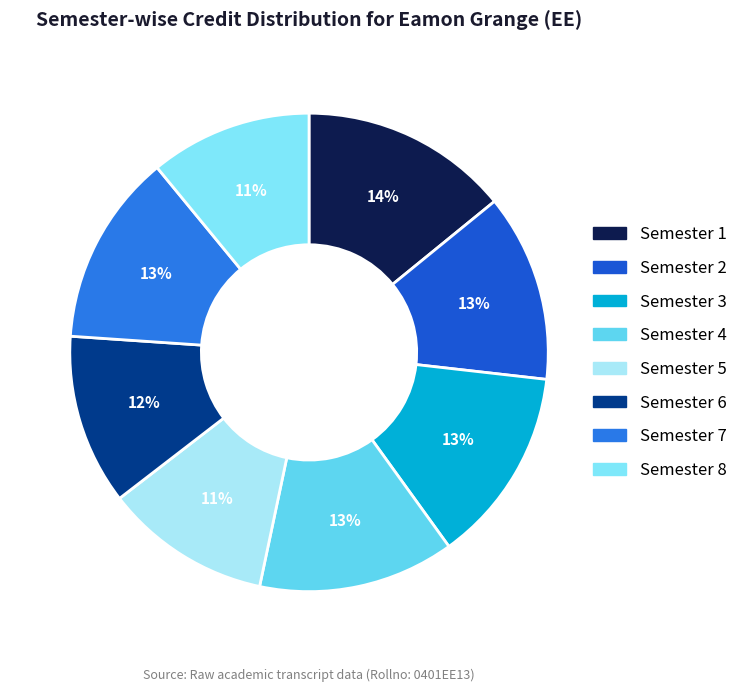

Is it true that Semester 6 is 12% of the pie?

True